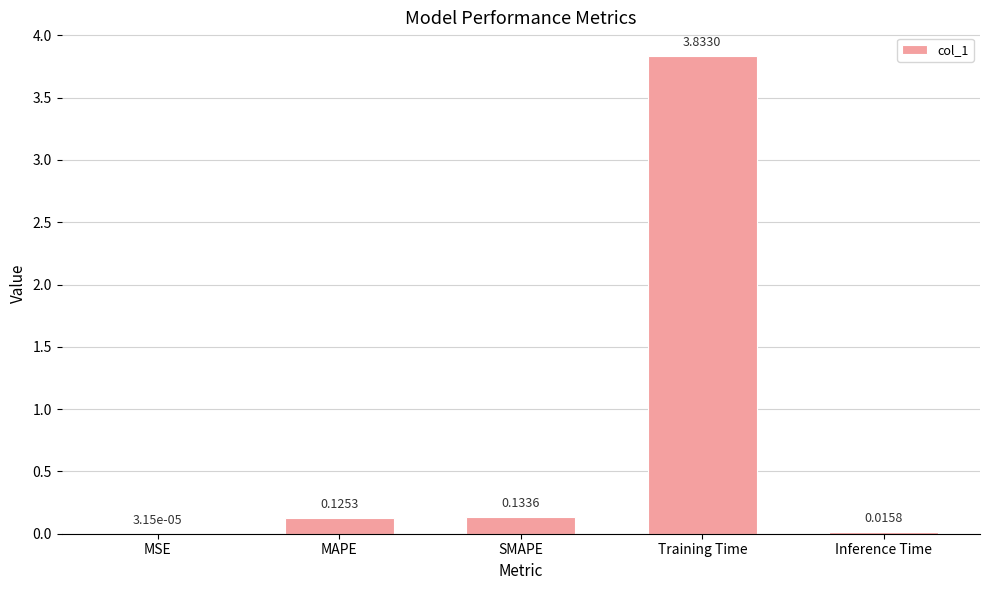

Between MSE and Training Time, which is larger?

Training Time